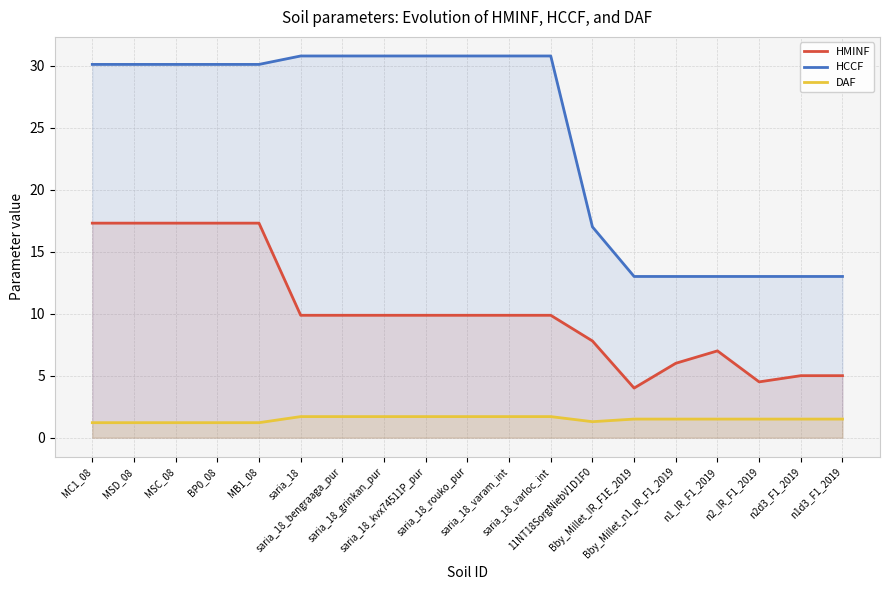

Where is HMINF nearest to the value 10?

saria_18